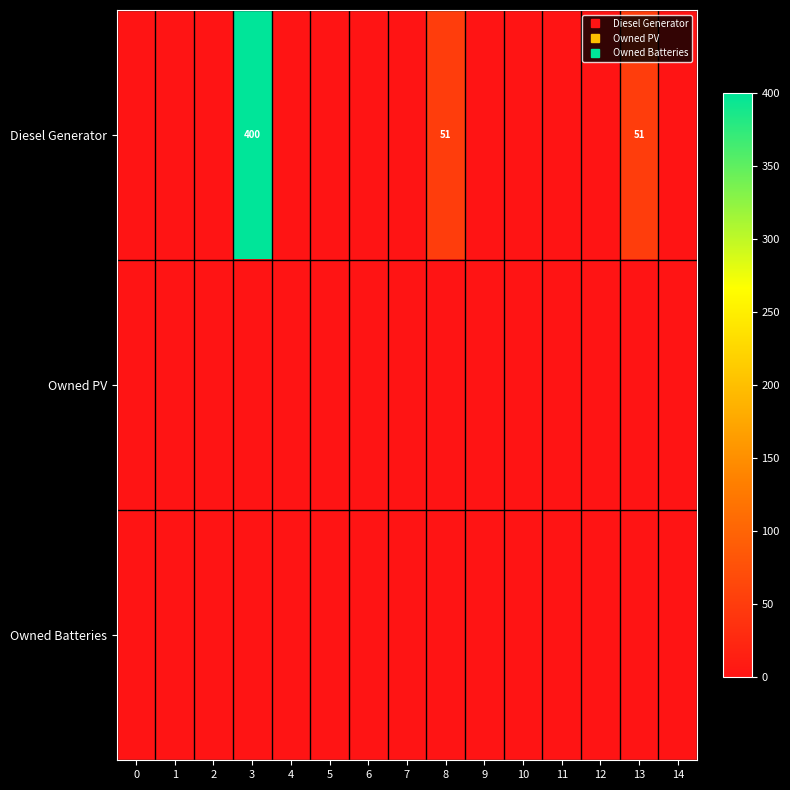

How many categories are shown in the chart?

15